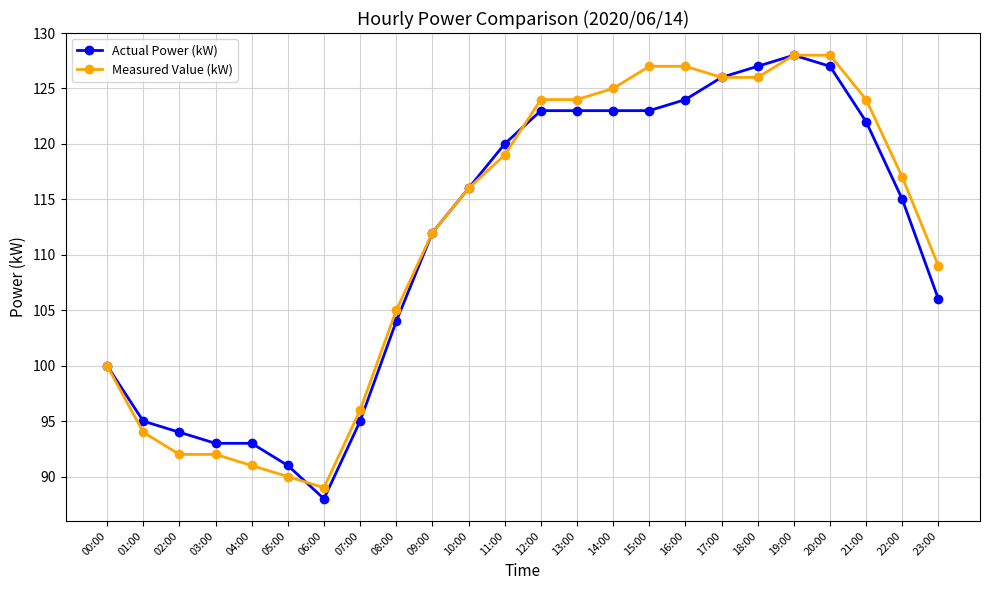

True or false: Actual Power (kW) has more than 0 interior local peaks.

True